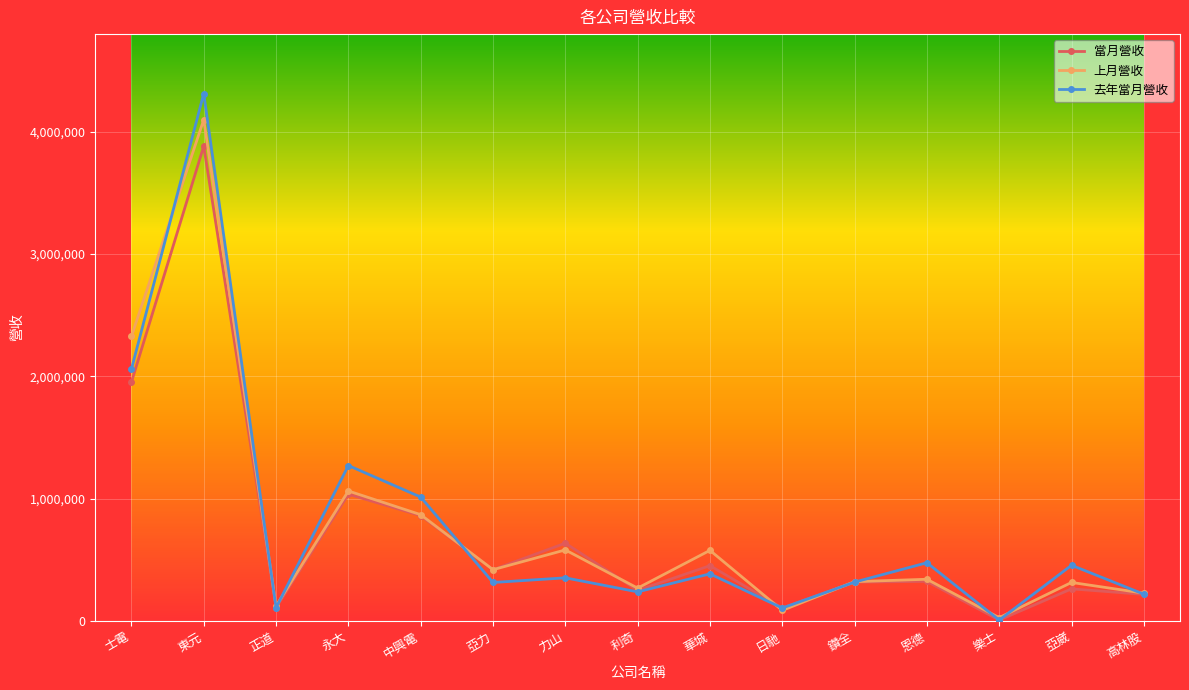

True or false: 去年當月營收 and 當月營收 cross at least once.

True